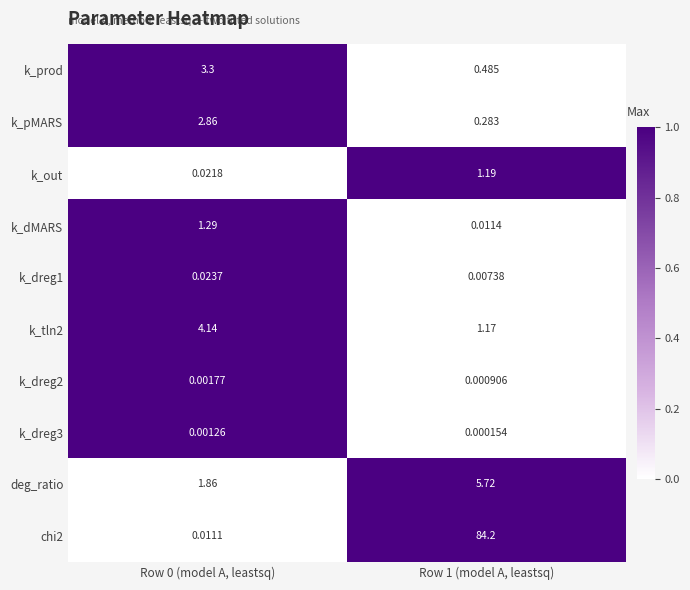

Rank the series at Row 0 (model A, leastsq) from lowest to highest value.

k_dreg3, k_dreg2, chi2, k_out, k_dreg1, k_dMARS, deg_ratio, k_pMARS, k_prod, k_tln2